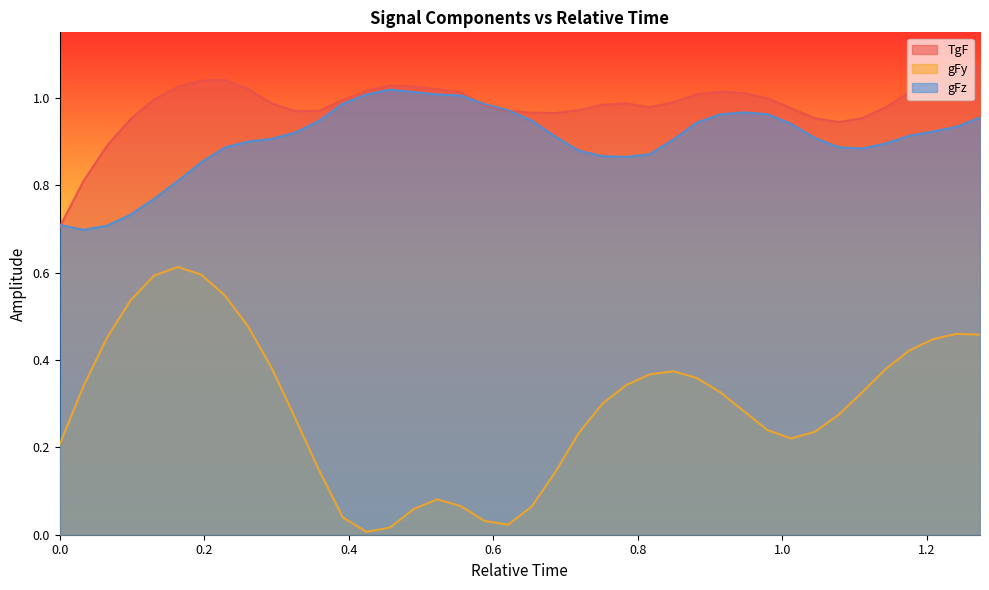

True or false: gFy has more than 1 interior local peaks.

True